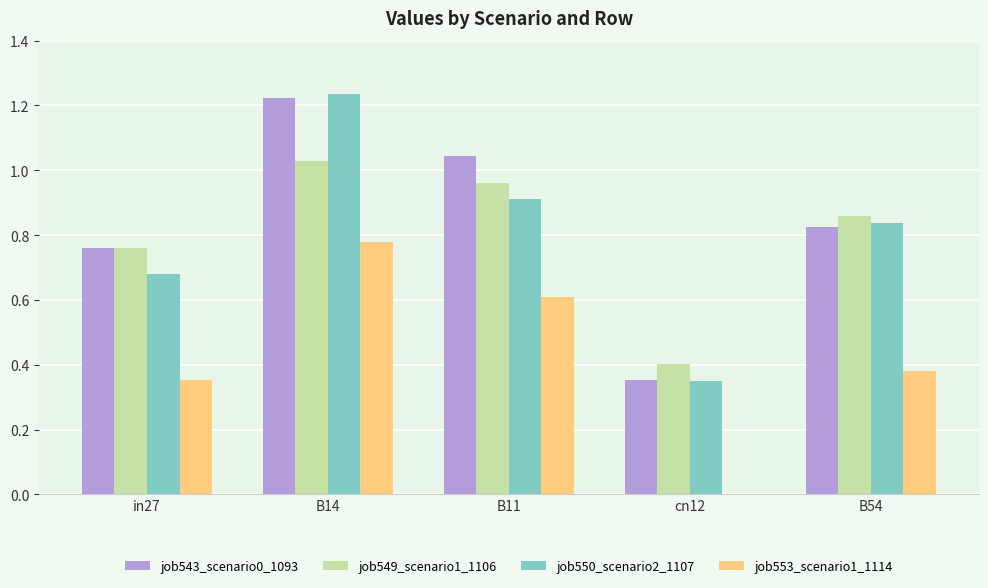

What is the sum of all job549_scenario1_1106 values?

4.0